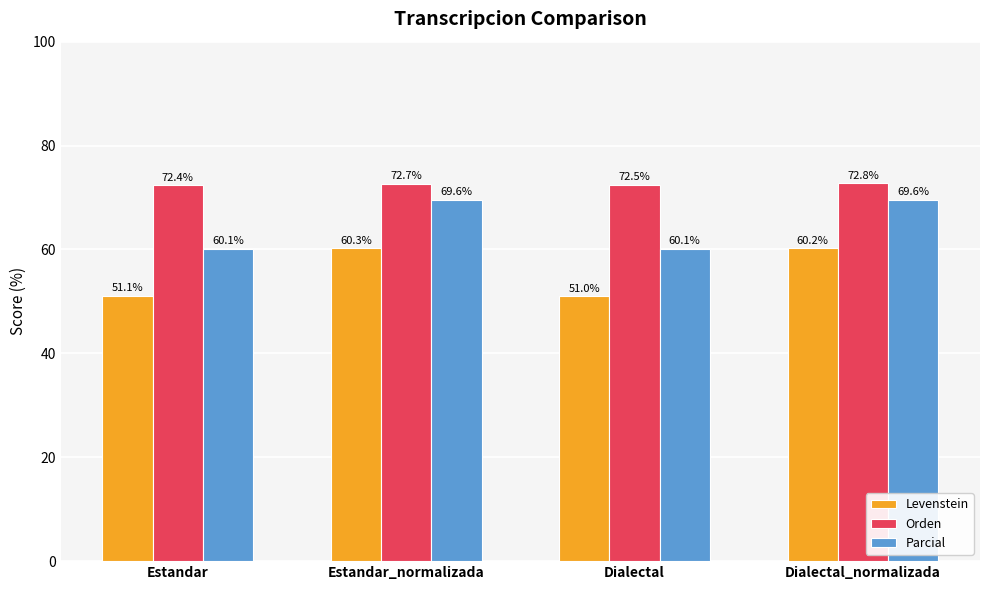

Is the value of Parcial at Dialectal_normalizada greater than the value of Levenstein at Estandar?

Yes